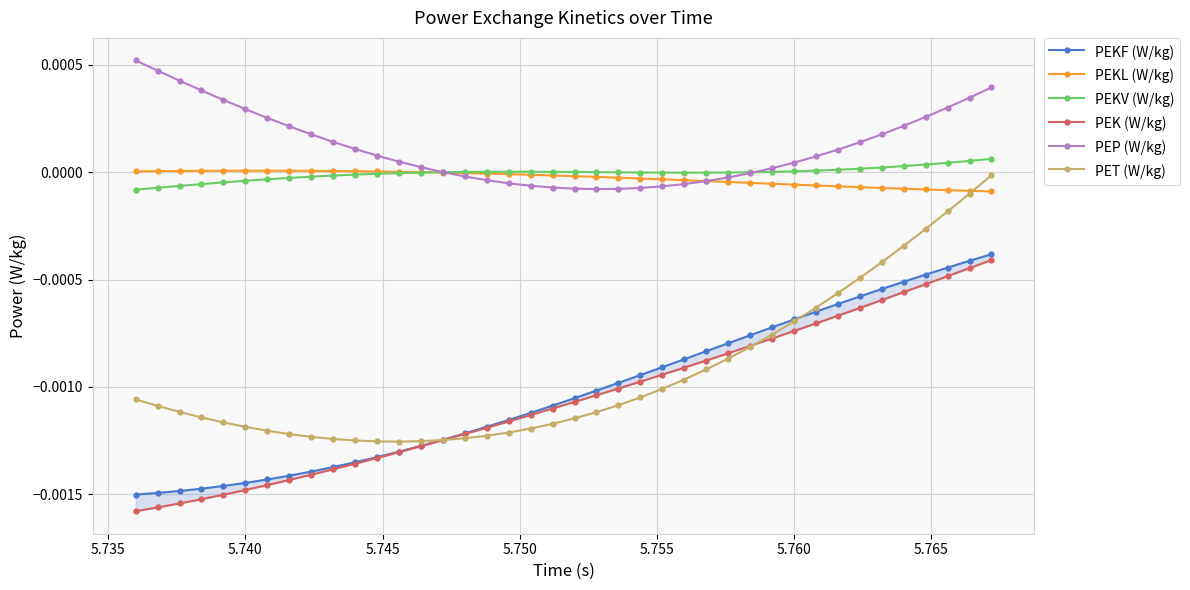

True or false: PEKL (W/kg) has more than 0 points higher than both neighbors.

True